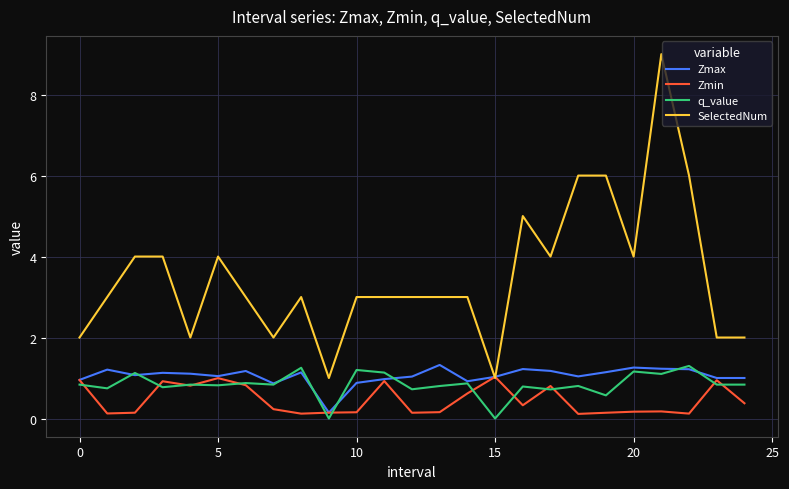

Which series has the widest spread of values?

SelectedNum